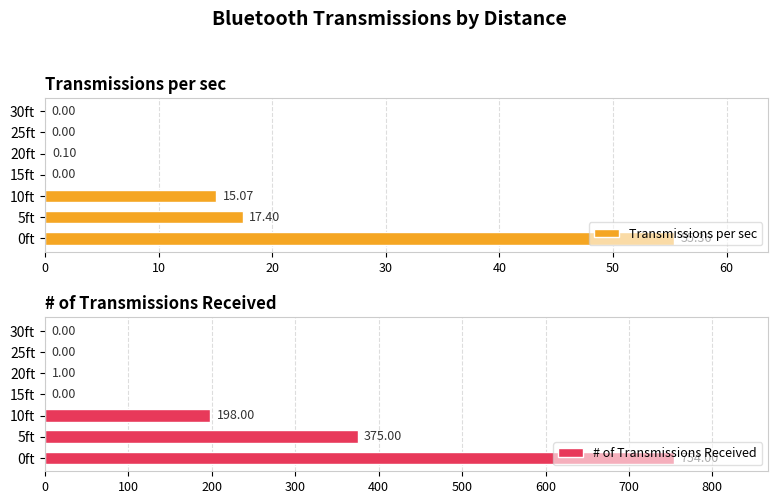

Which series changed the most between 5ft and 30ft?

# of Transmissions Received